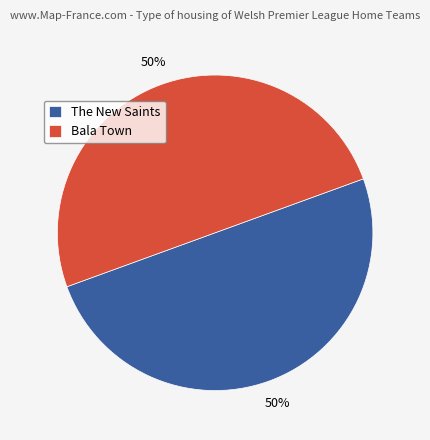

Is the sum of Bala Town and The New Saints greater than half?

Yes